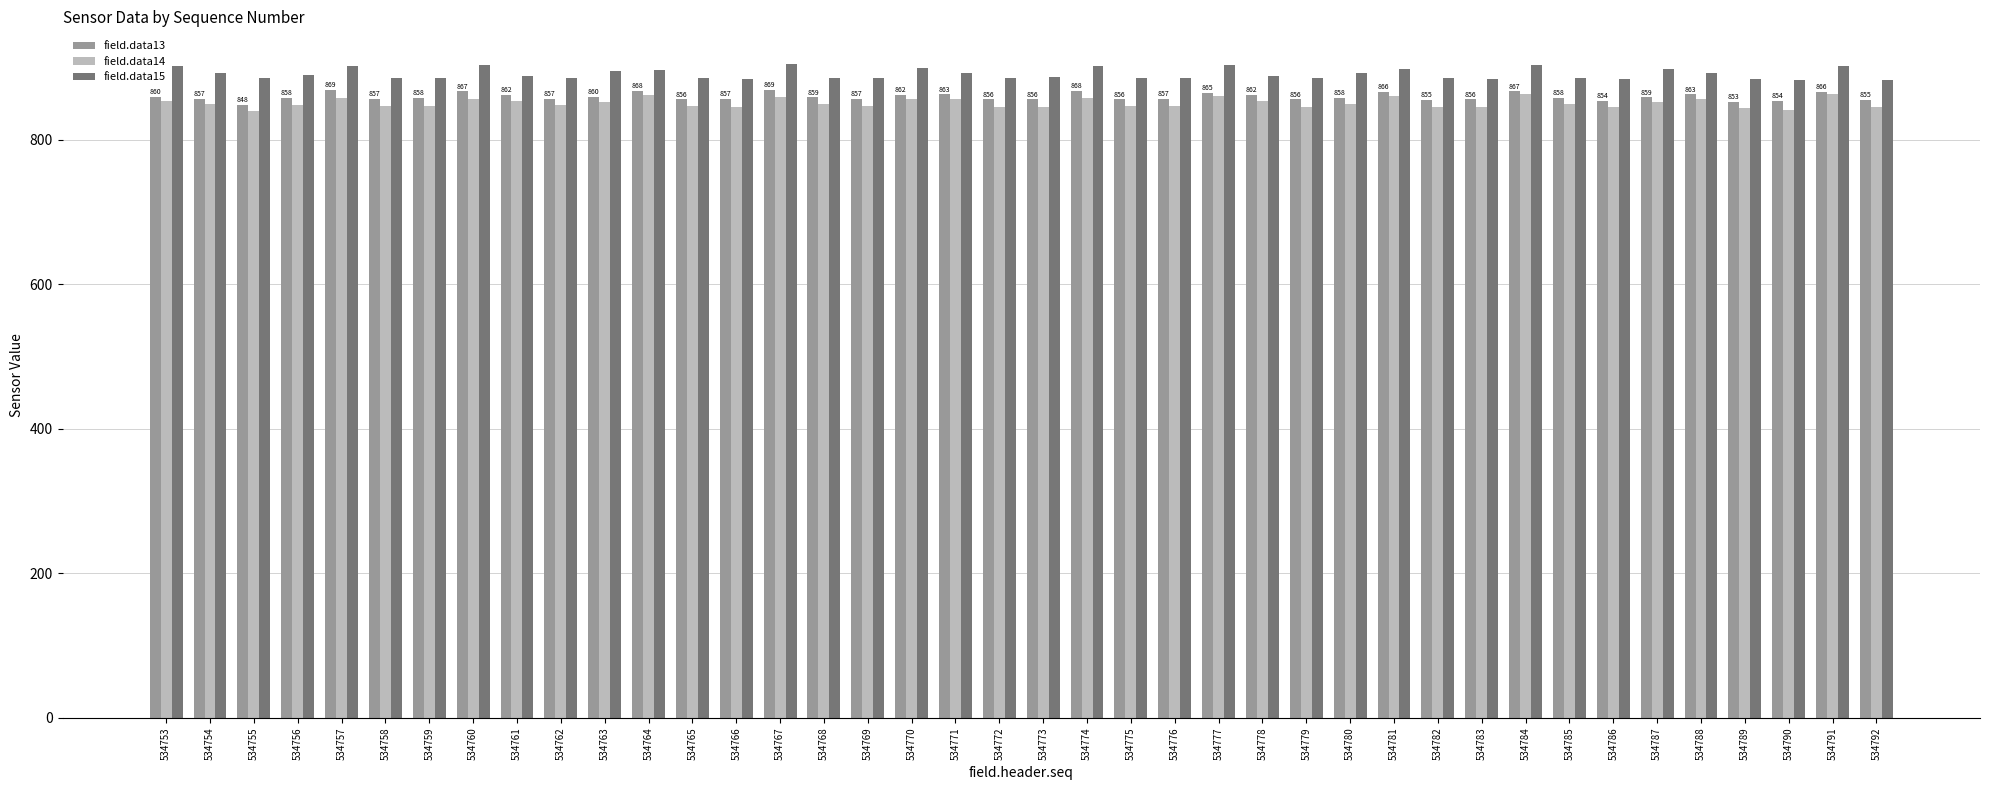

What is the value of the field.data13 bar at the 30th from the left?

855